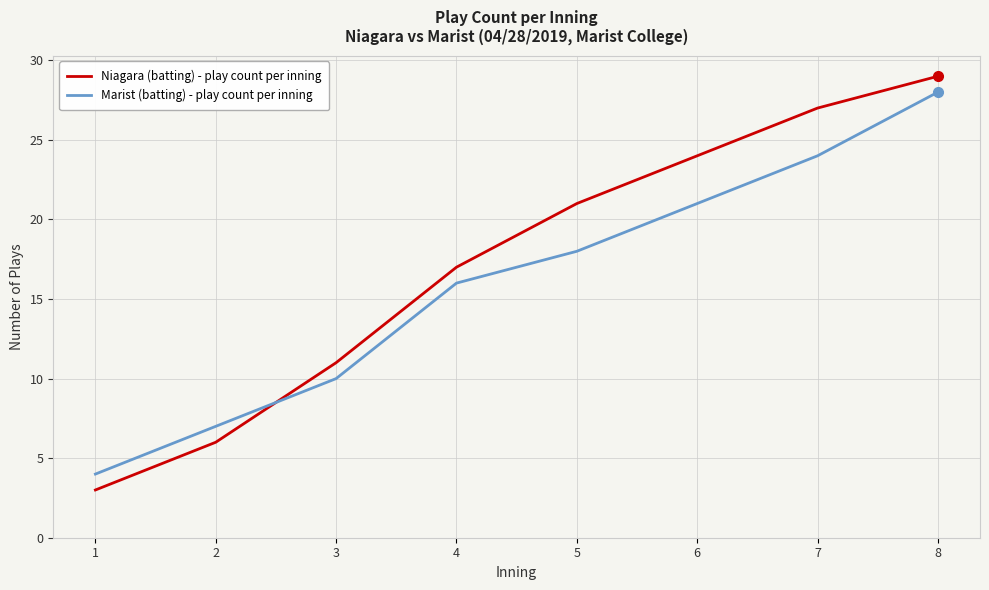

True or false: Niagara (batting) - play count per inning has more than 1 points higher than both neighbors.

False